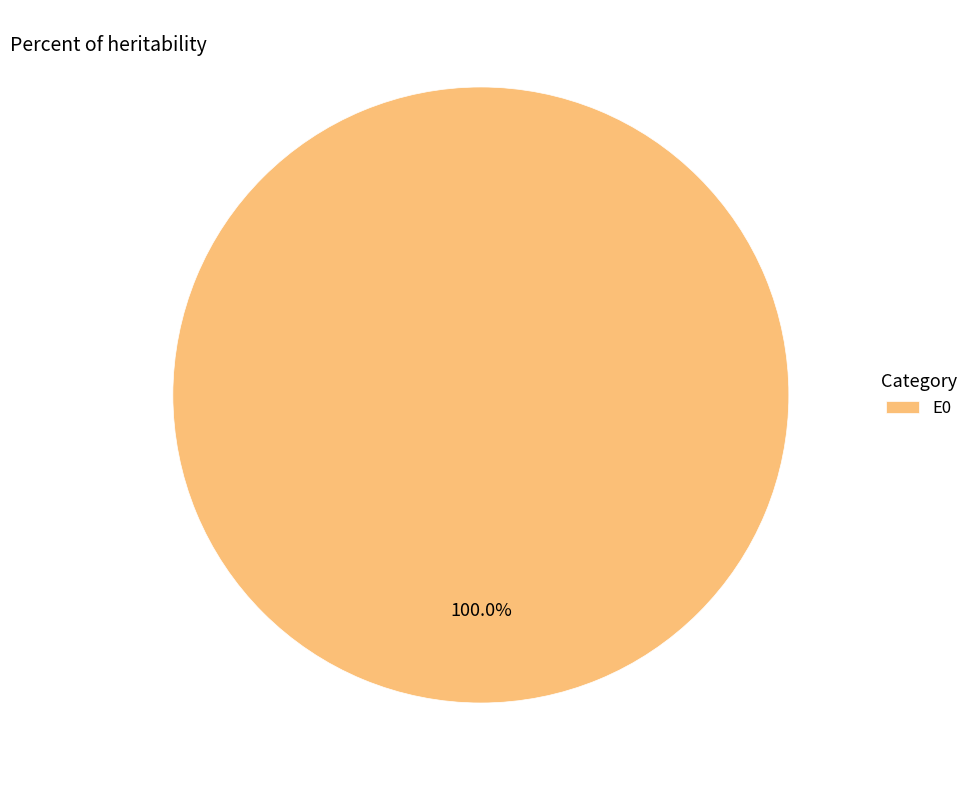

Does any single category account for the majority?

Yes